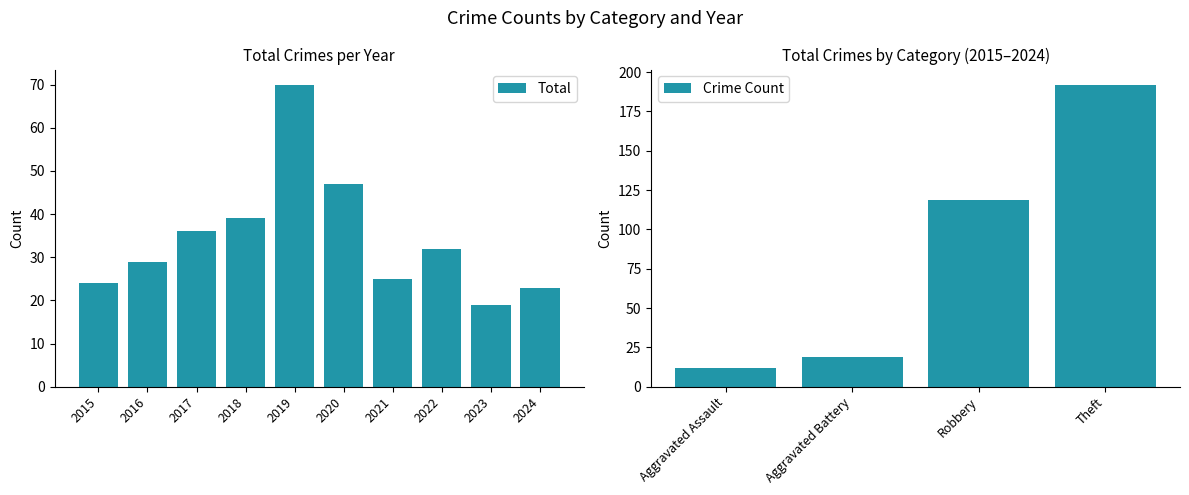

At which category does the chart reach its peak across all series?

2019